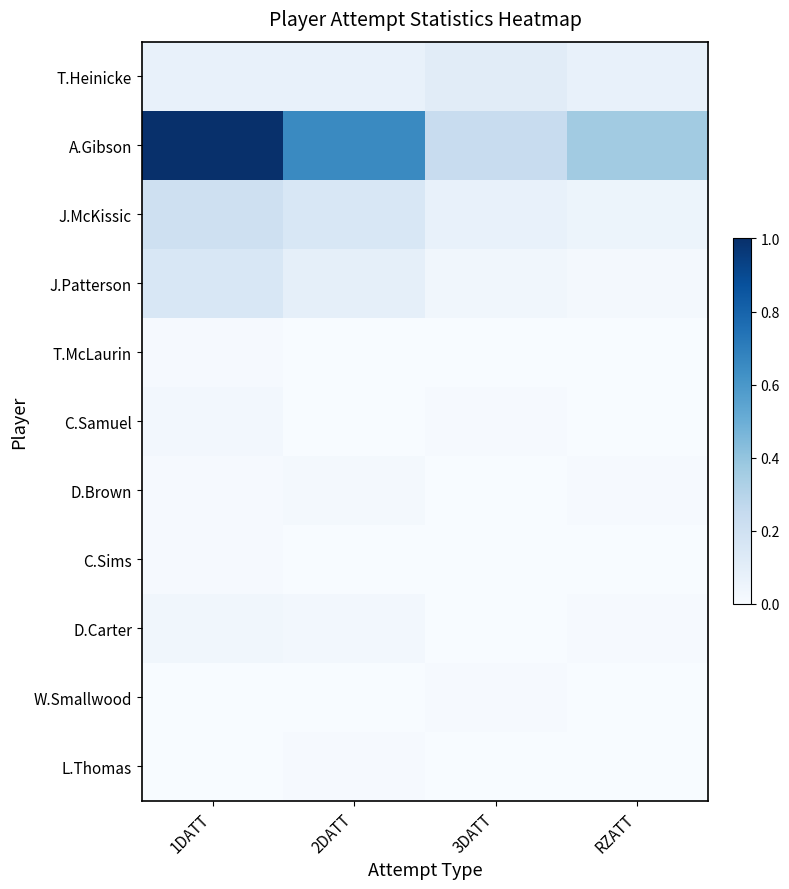

Which series has the widest spread of values?

A.Gibson